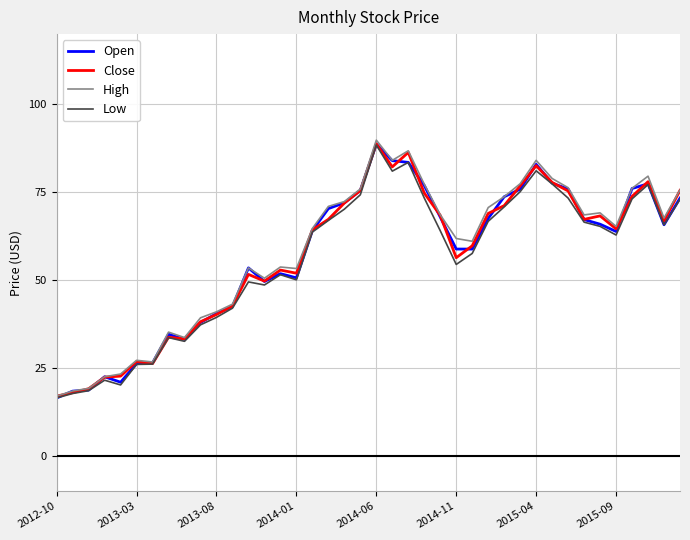

What is the maximum value for Low?

88.5